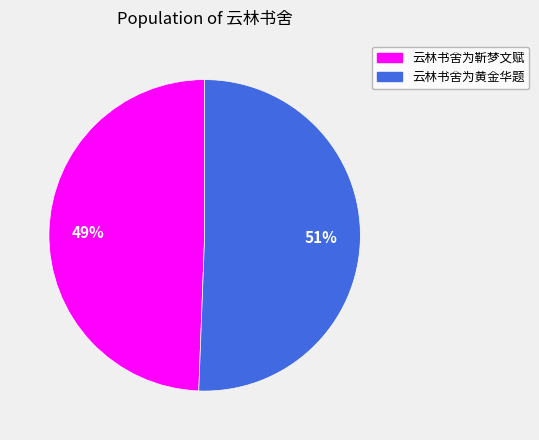

Is it true that 云林书舍为黄金华题 is 39% of the pie?

False